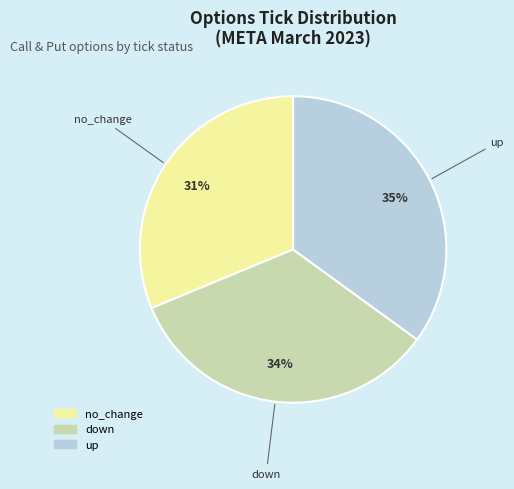

How many slices are in this pie chart?

3